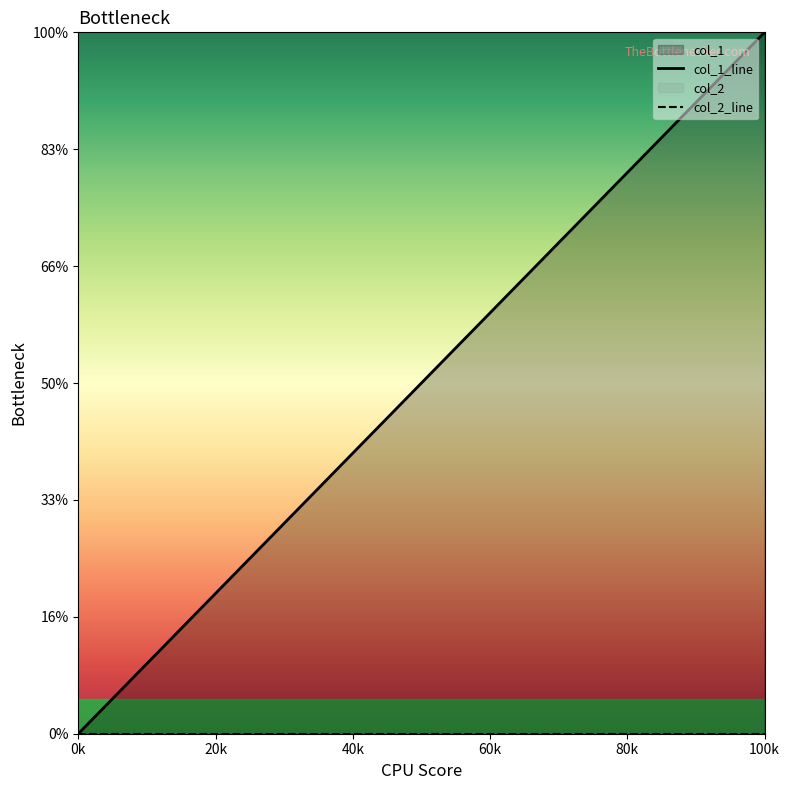

What is the value of the 4th point from the left?

3